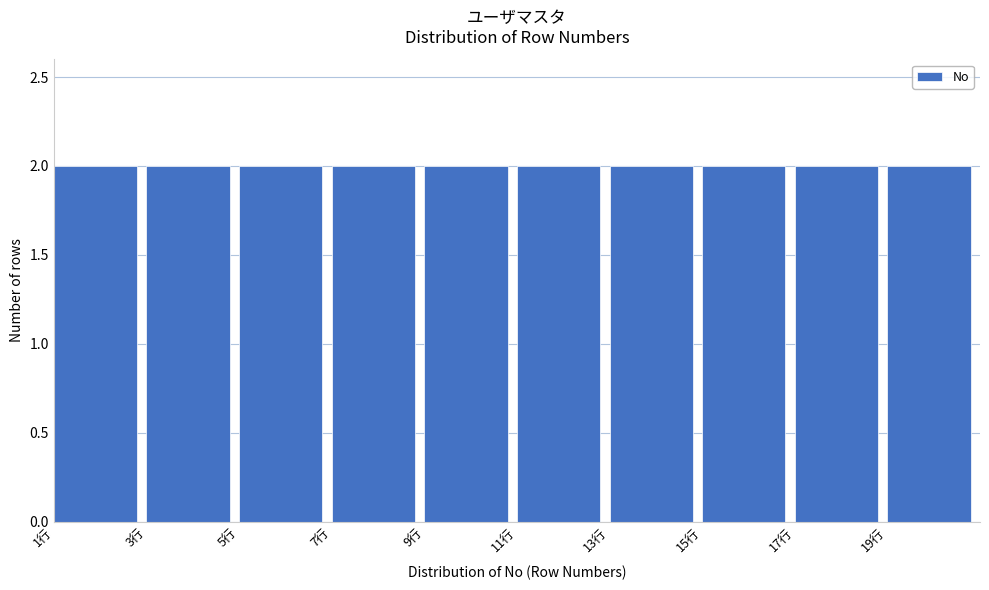

What is the height of the bar covering 9 to 11 on the x-axis? The values are not printed on the chart, so give them approximately, as read against the axis.

2